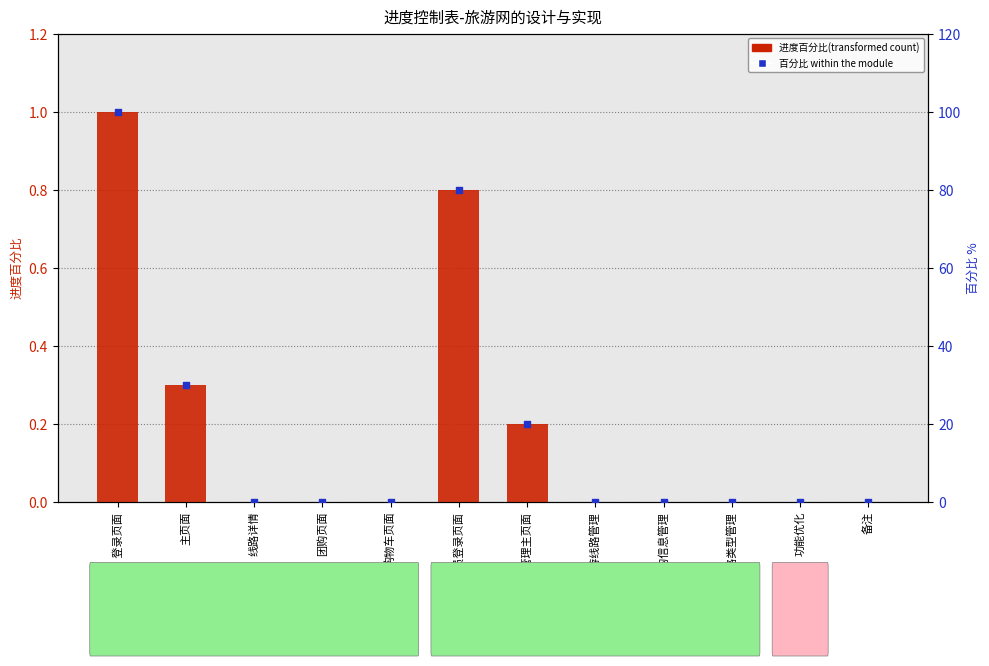

Which series contains the highest Y value?

百分比 within the module